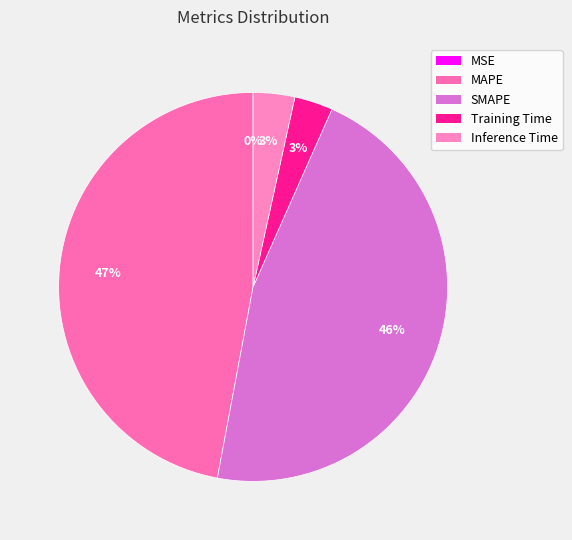

How many slices are in this pie chart?

5